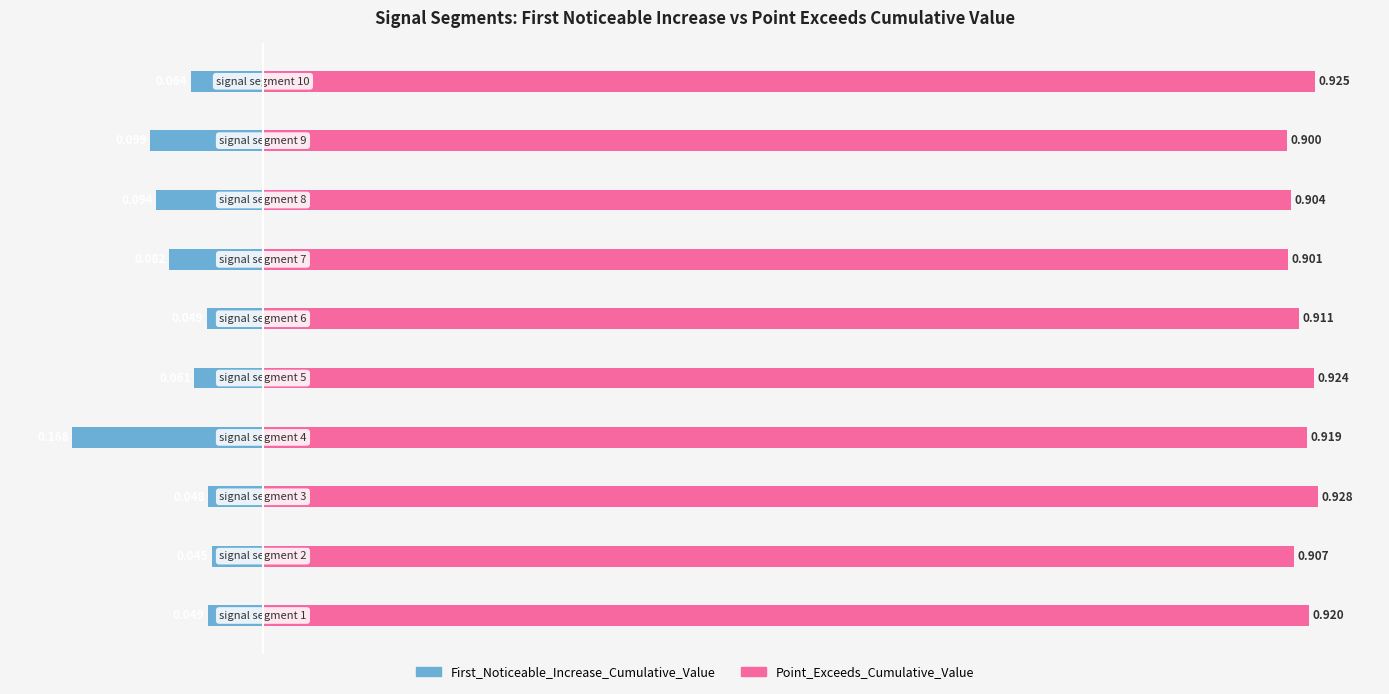

List the series in order of their peak value, highest first.

Point_Exceeds_Cumulative_Value, First_Noticeable_Increase_Cumulative_Value